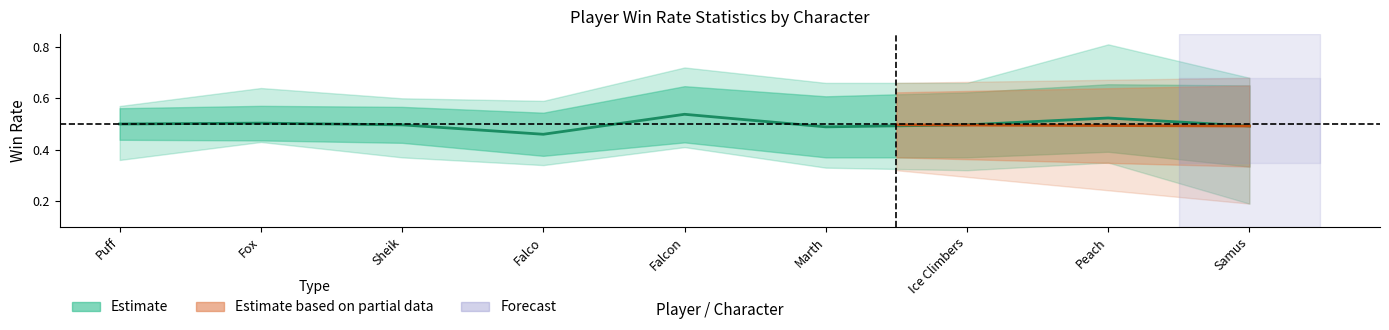

At which category does the data reach its first local valley?

Falco